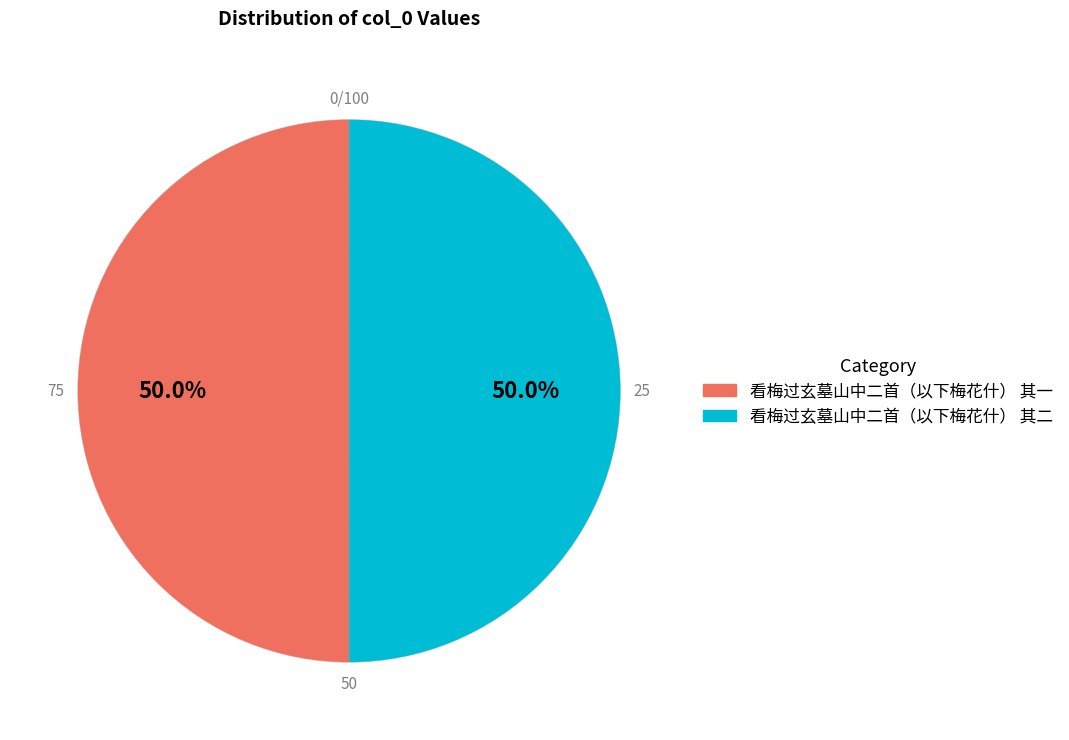

To the nearest percent, what is the average slice percentage?

50%